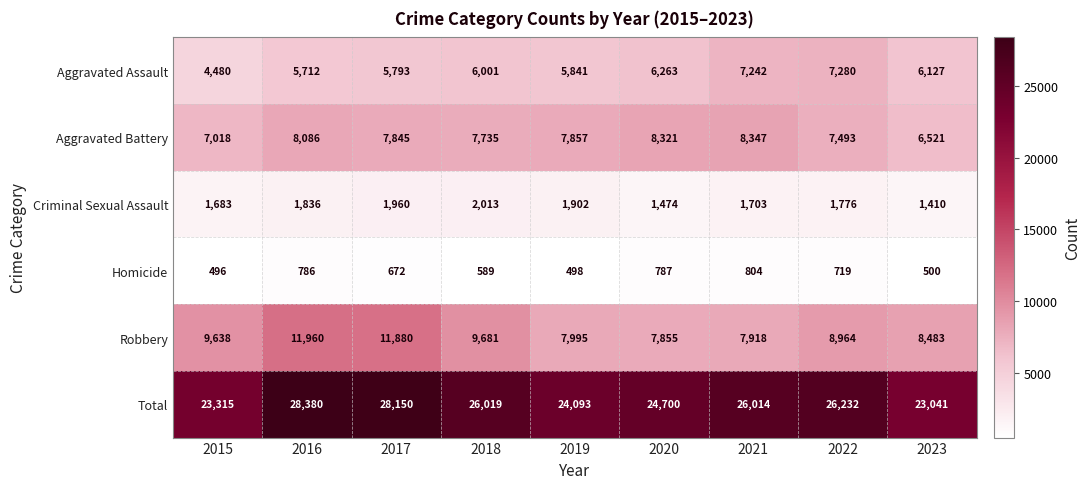

At 2020, list the series in order from smallest to largest.

Homicide, Criminal Sexual Assault, Aggravated Assault, Robbery, Aggravated Battery, Total